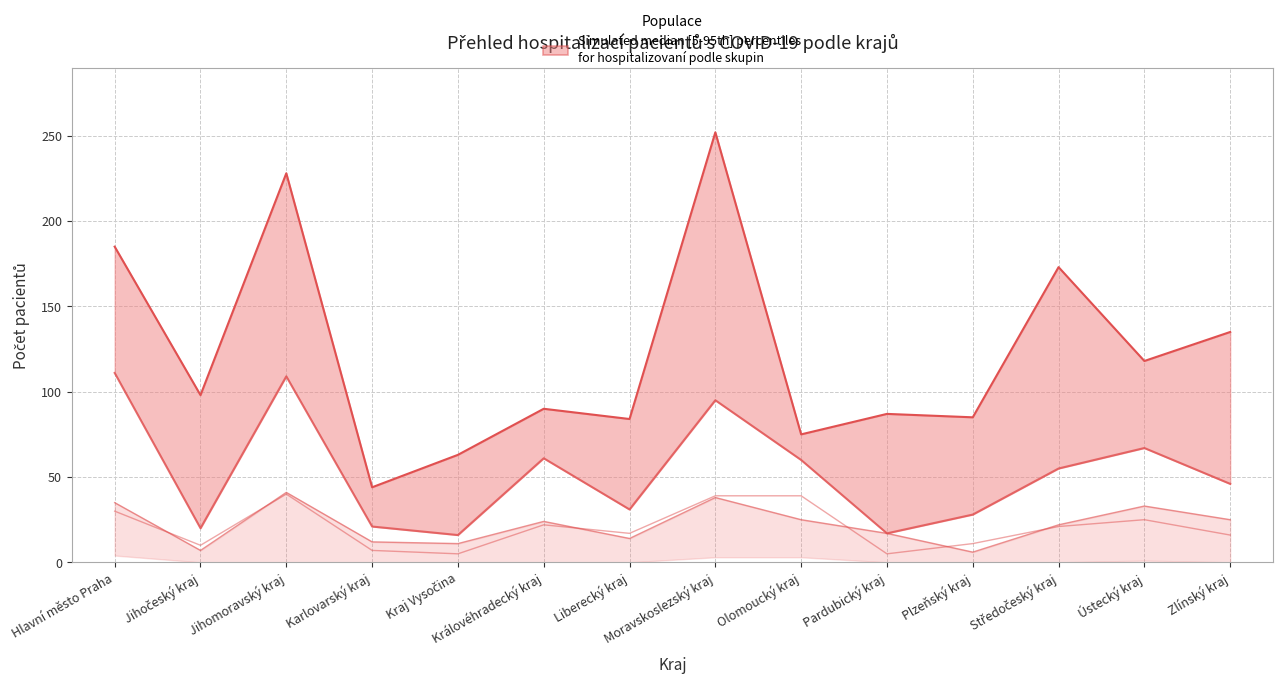

Where is the first local minimum for z toho JIP?

Jihočeský kraj